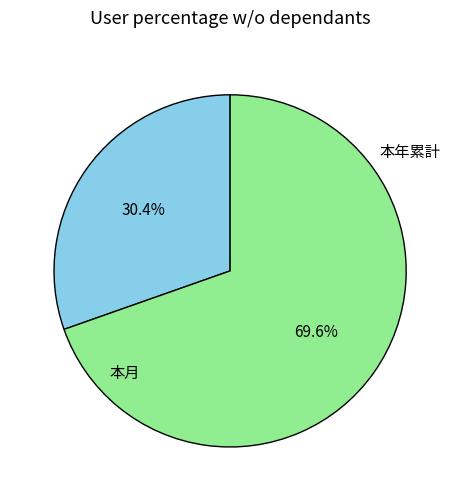

How many segments does this pie chart have?

2